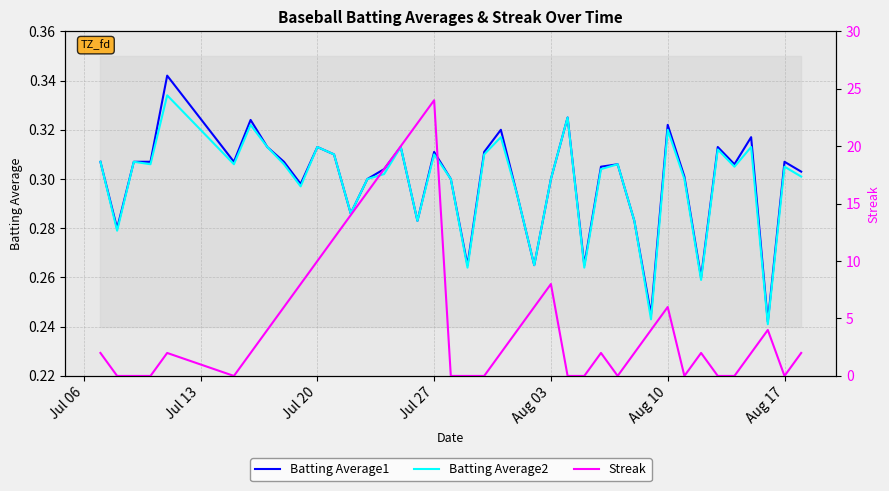

What is the total value across all series at Jul 27?

24.6